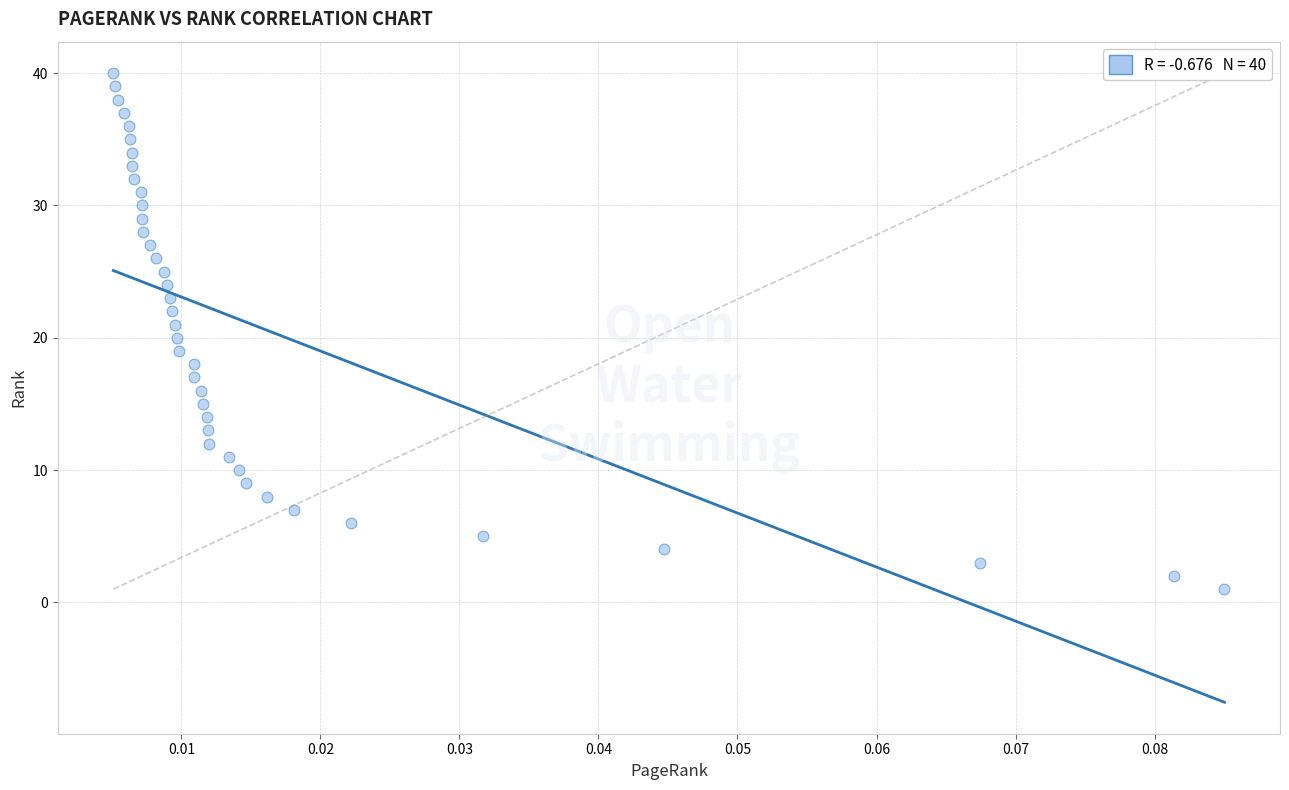

What is the range of Y values (max minus min)?

39